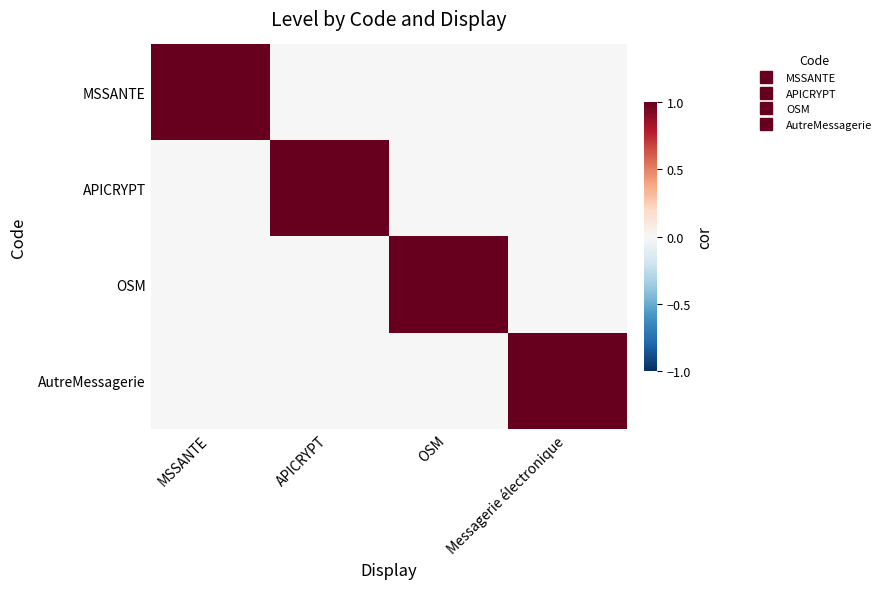

Which series changed the most between APICRYPT and Messagerie électronique?

APICRYPT